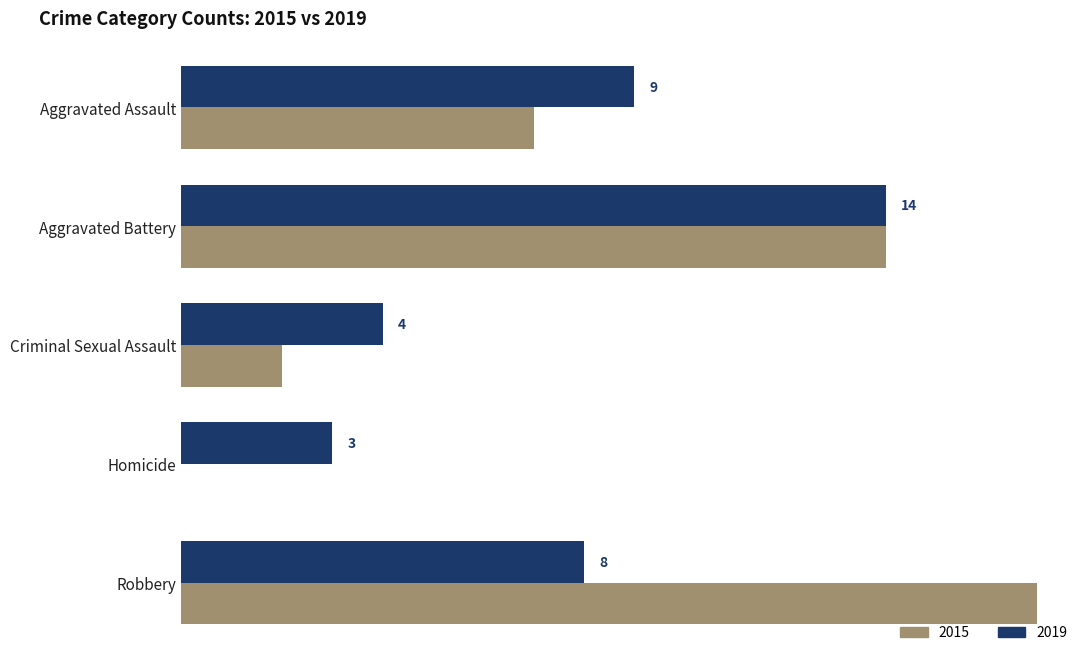

Is the value of 2015 at Aggravated Assault greater than the value of 2019 at Homicide?

Yes